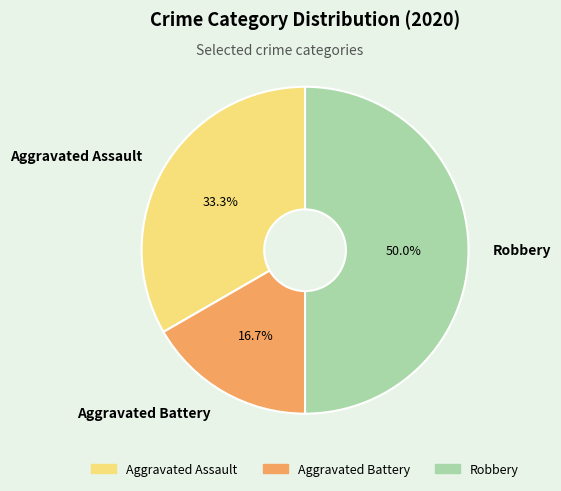

Is Aggravated Assault the majority of the pie?

No